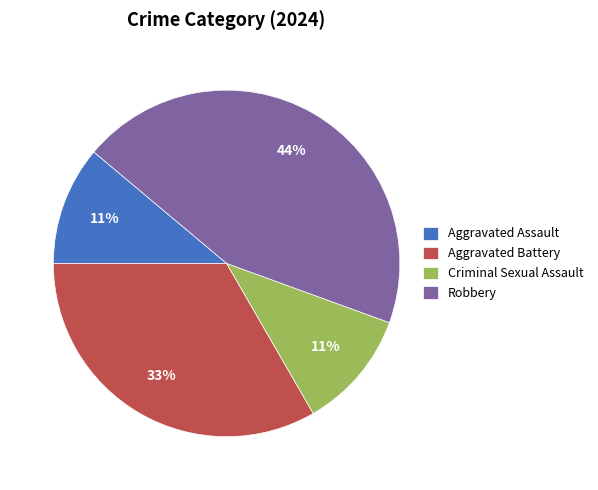

Combined, do Aggravated Battery and Robbery account for over 50%?

Yes